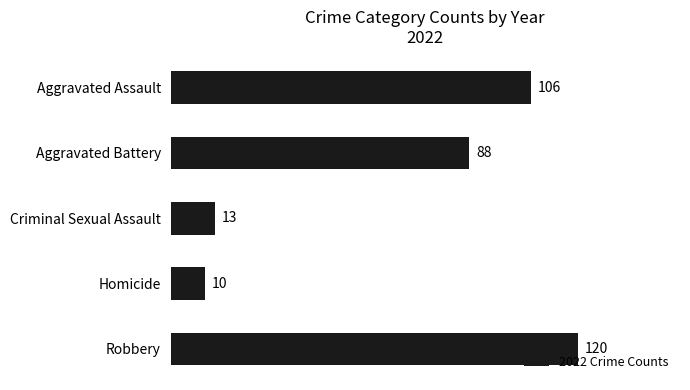

Is it true that the value at Aggravated Battery is 52?

False